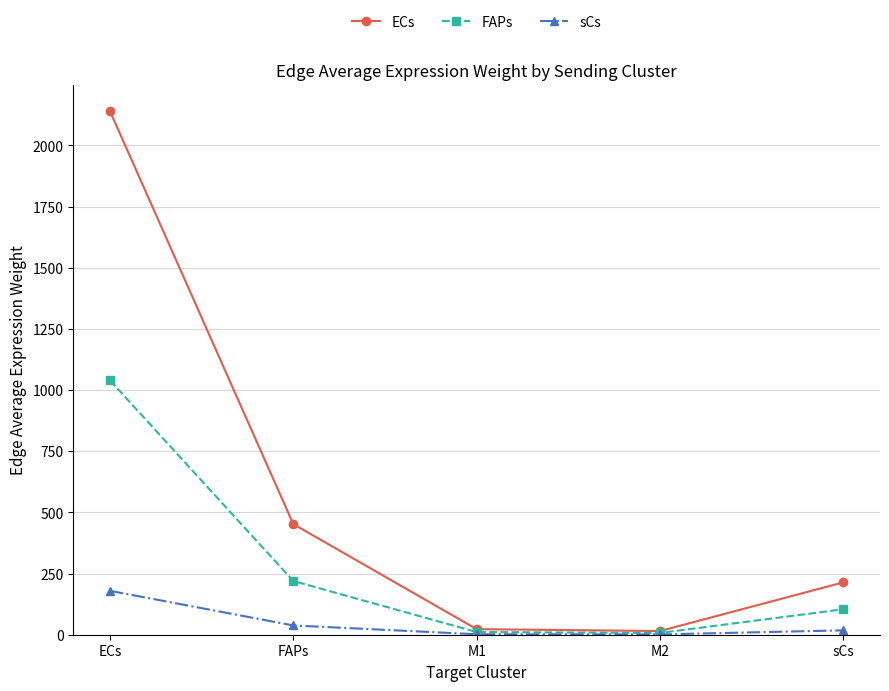

What is the maximum value shown in the chart?

2140.2